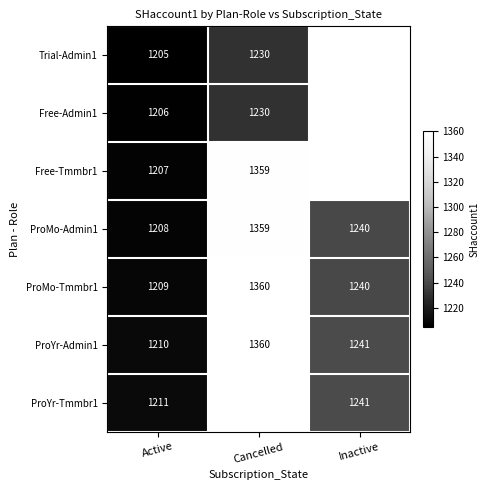

What is the sum of the ProYr-Admin1 values at Cancelled and Inactive?

2601